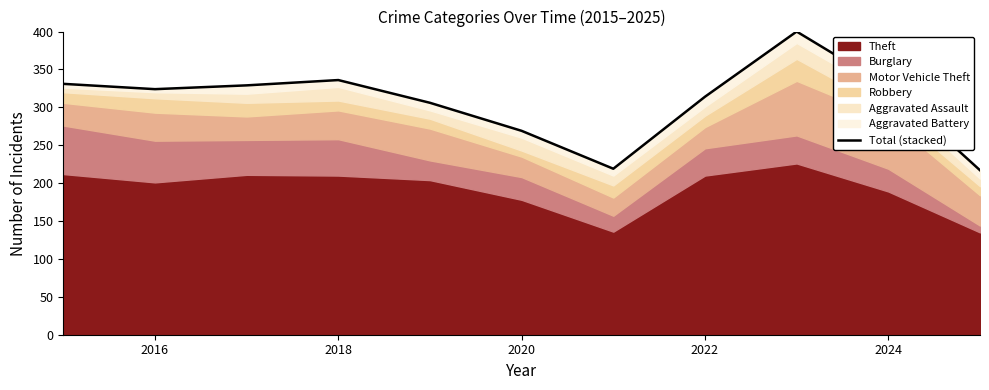

The value at 2020 is 442. True or false?

False